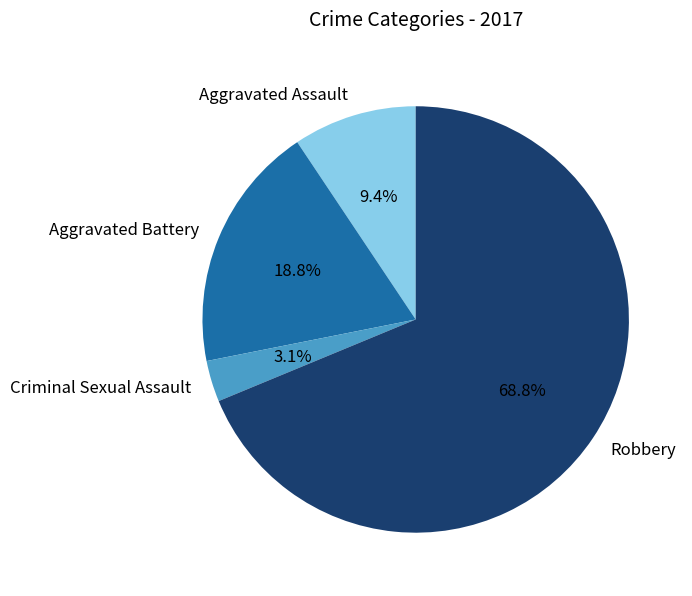

What percentage is NOT represented by Aggravated Assault?

90.6%